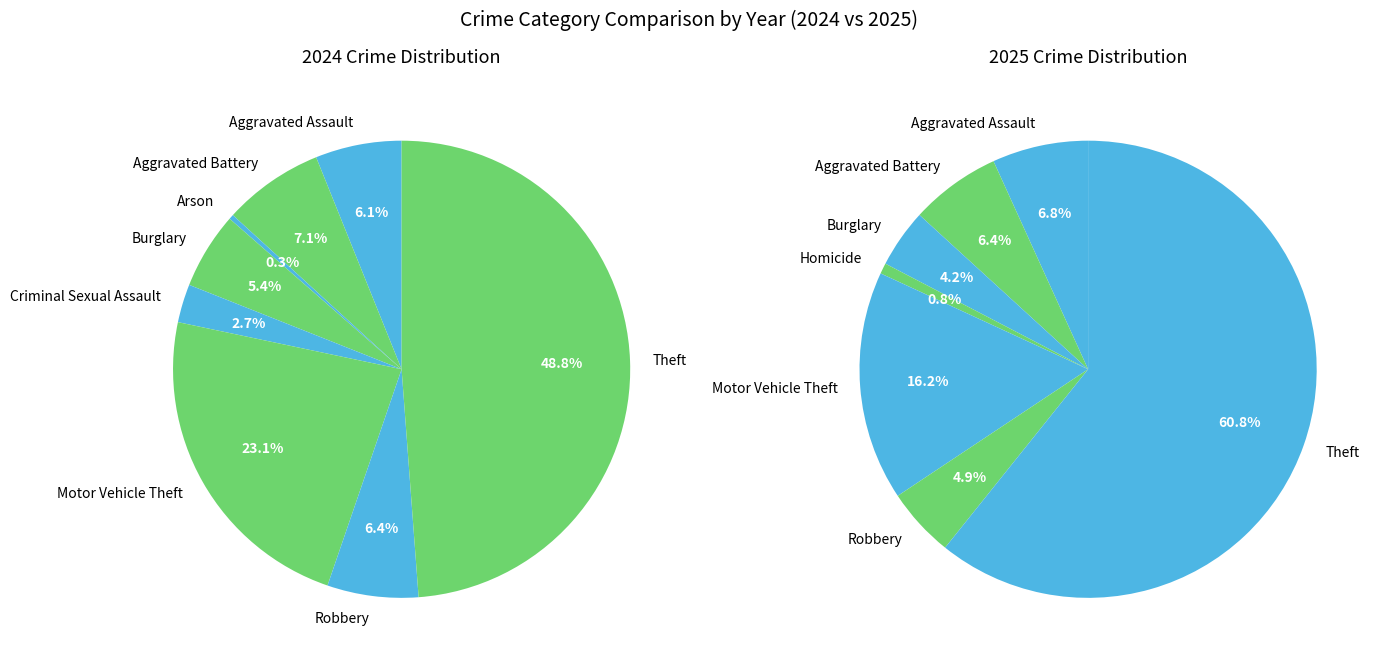

The values_2025 slice represents 6% of the pie. True or false?

True